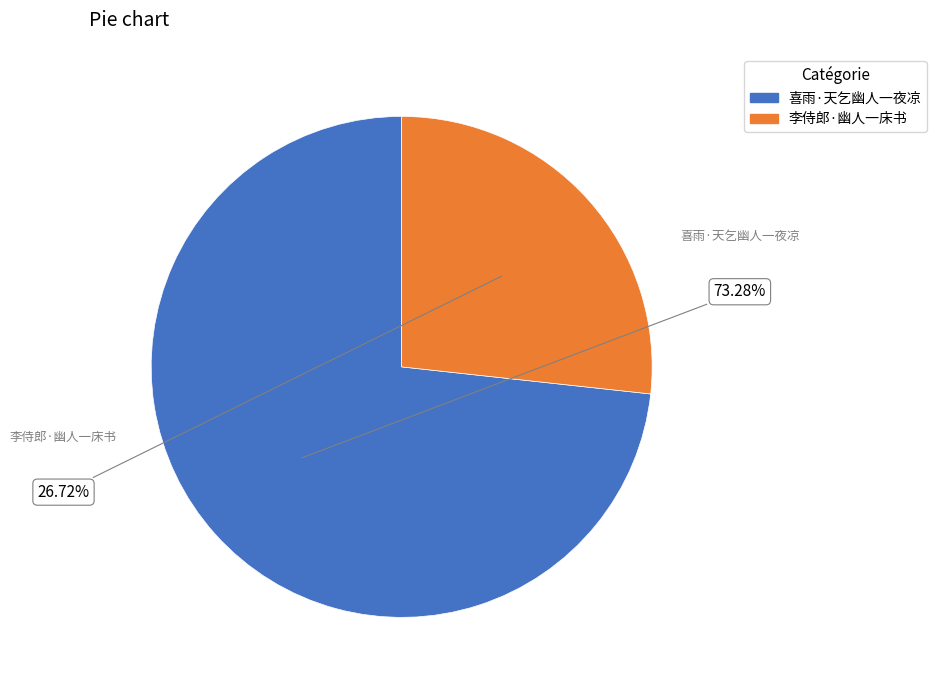

To the nearest percent, what is the difference between the largest and smallest slice percentages?

47%